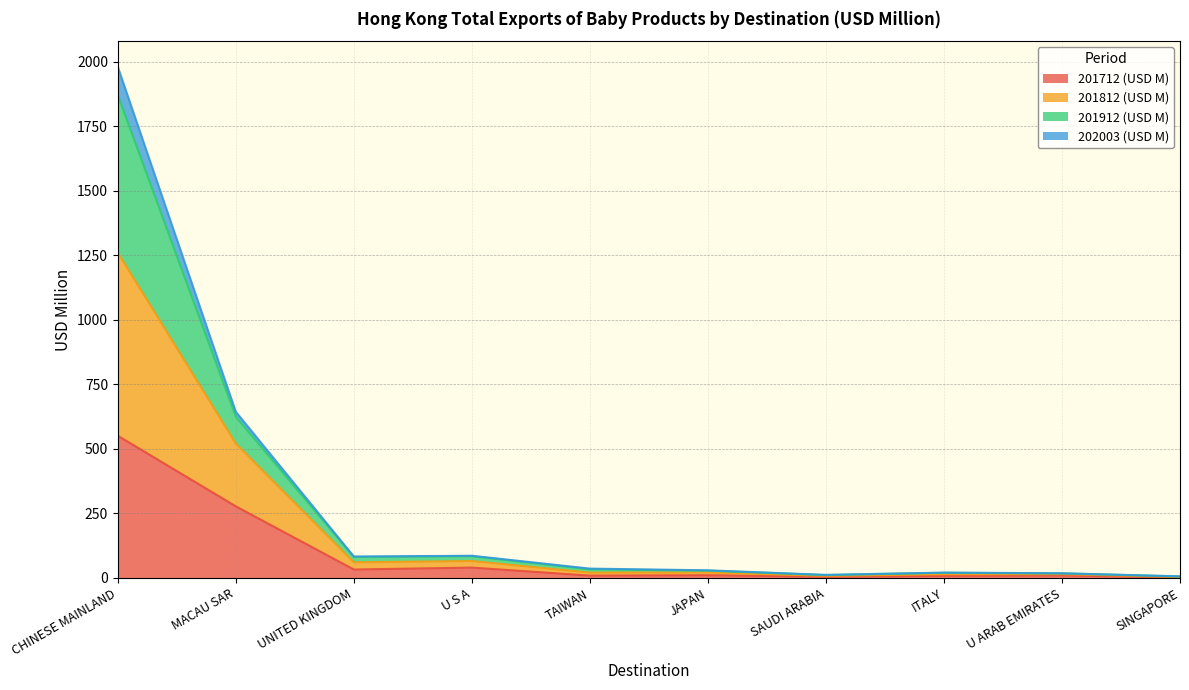

What is the highest value of the 201712 (USD M) series?

551.1